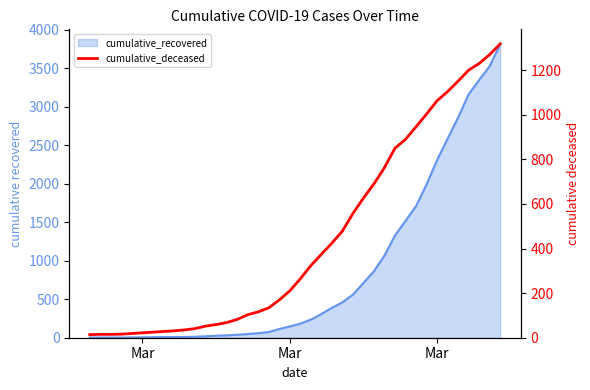

At which category does the chart reach its minimum across all series?

Mar